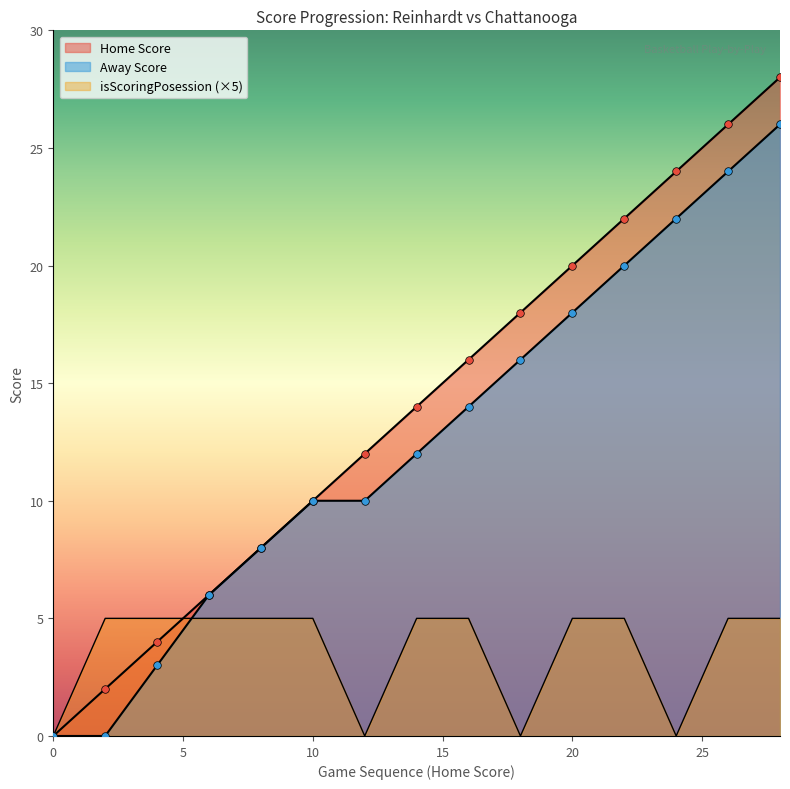

Which series reaches the minimum Y coordinate?

Home Score